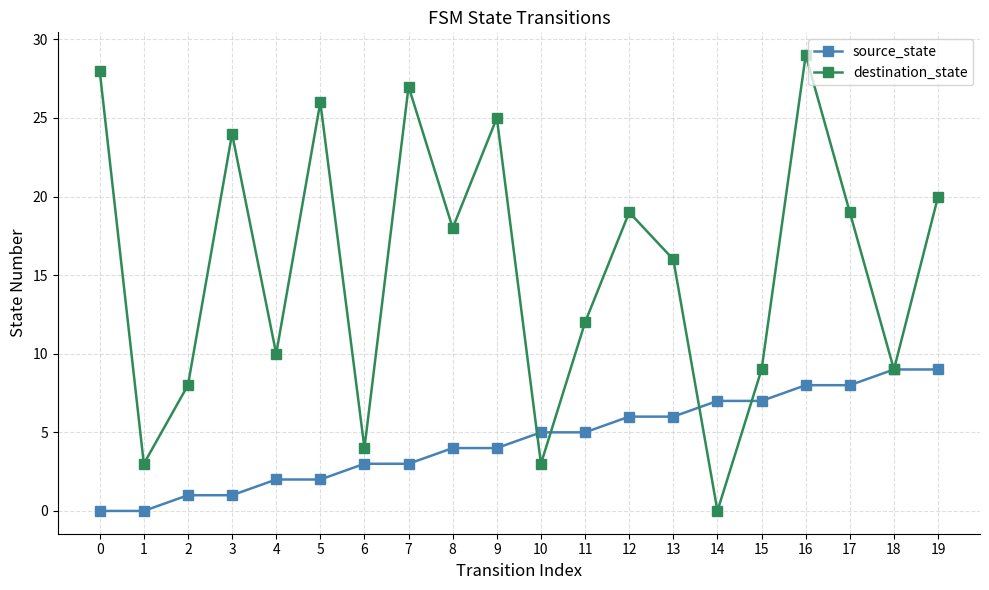

How many source_state values are between 2 and 7?

12